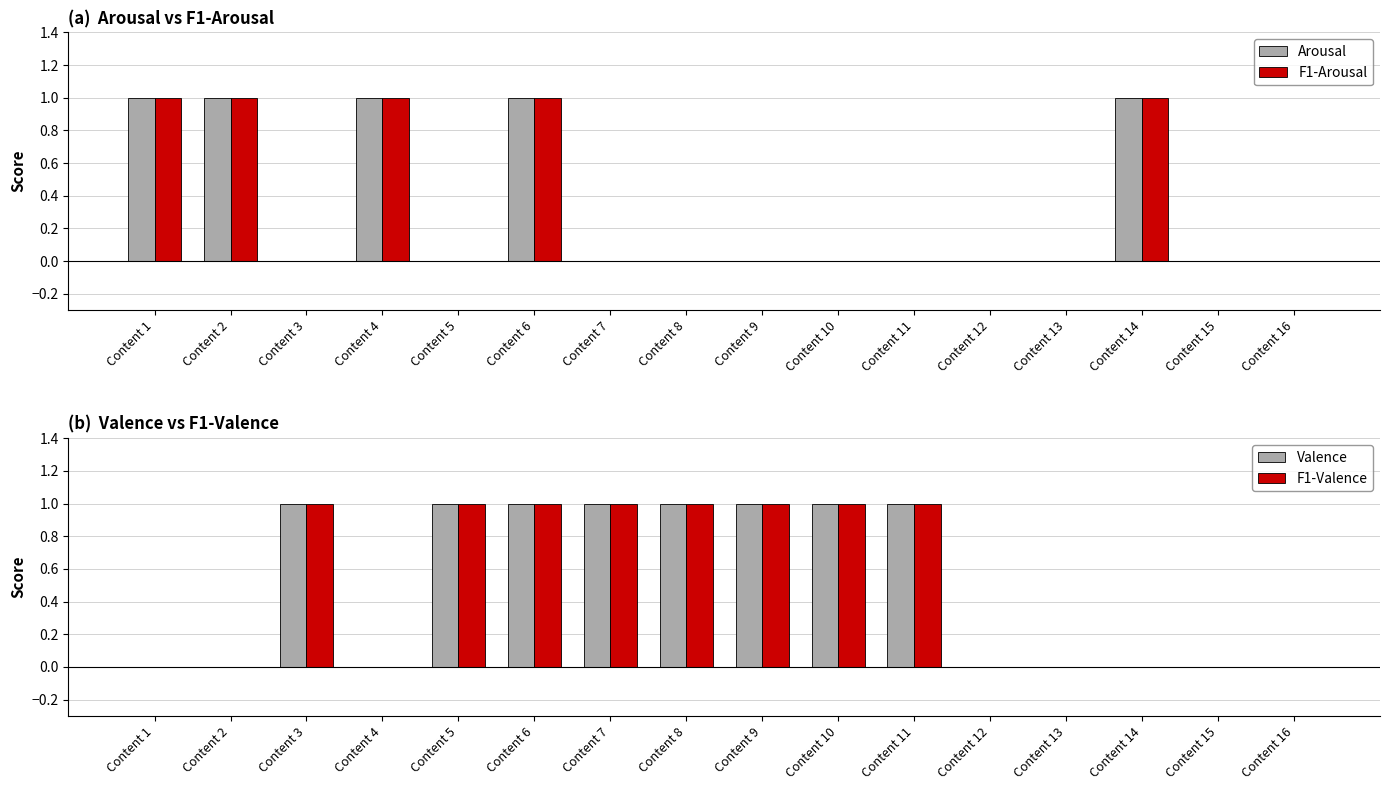

Count the number of data series in this chart.

4